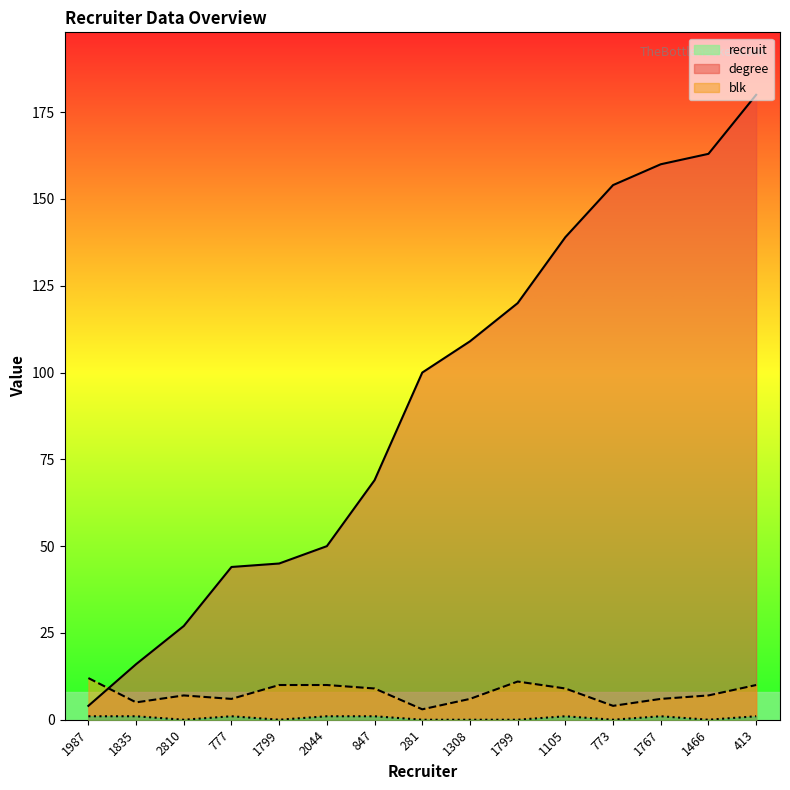

How many blk values are between 0 and 1?

15